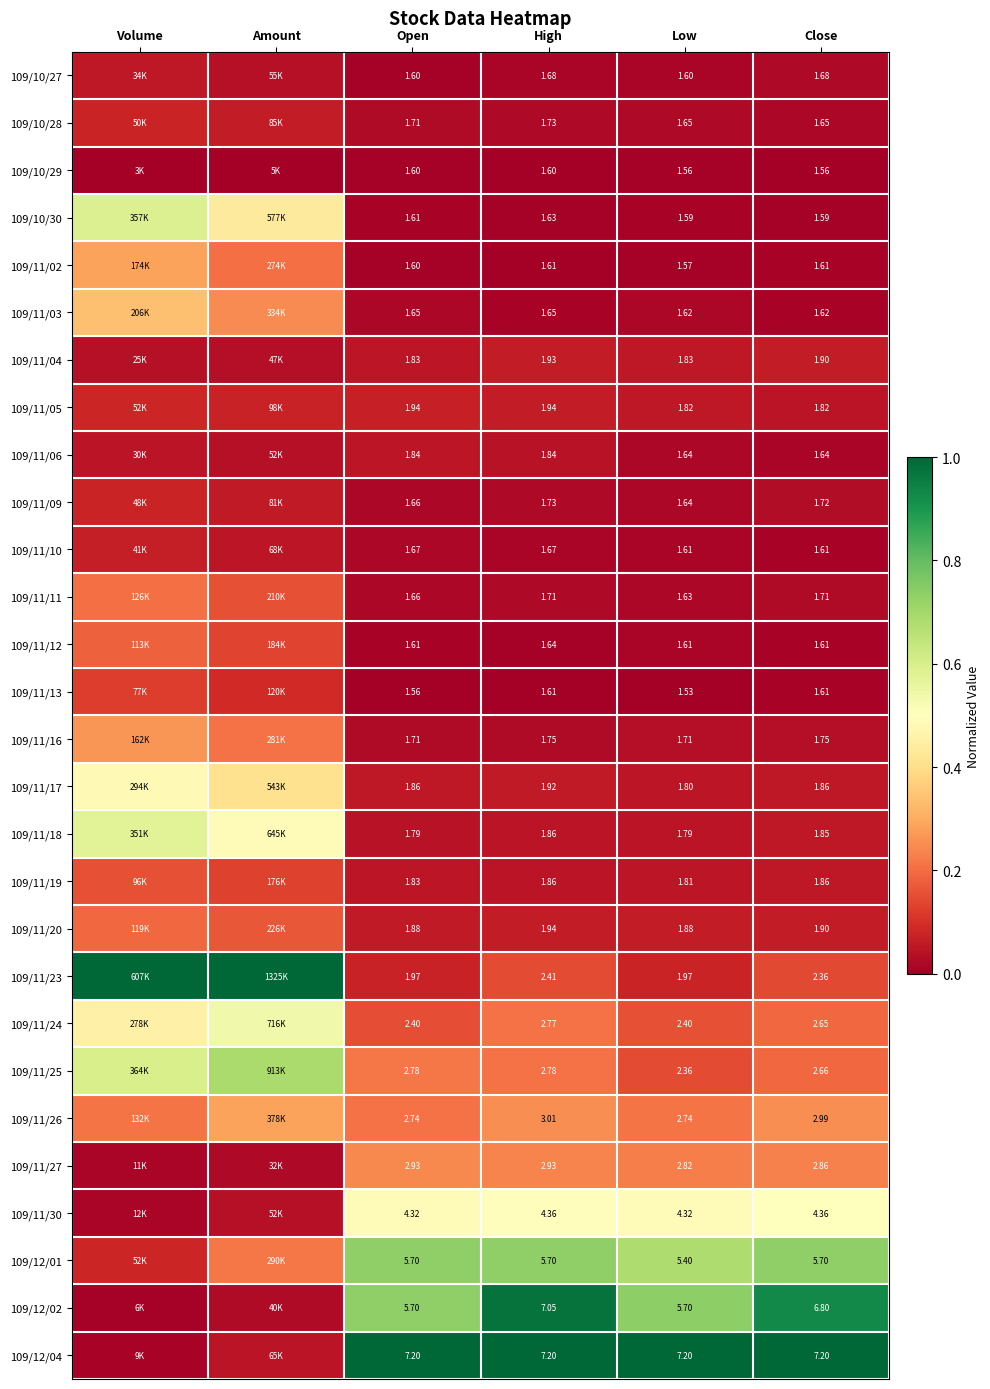

Is the value of 109/11/27 at Low greater than the value of 109/11/10 at Low?

Yes